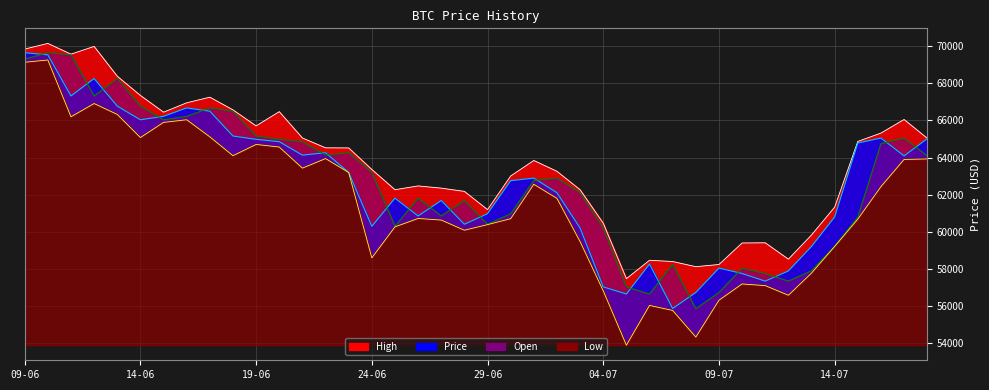

Reading left to right, transcribe all the data shown in this chart.

High: 18-07=65040.1	17-07=66051.5	16-07=65319.5	15-07=64869.5	14-07=61326.9	13-07=59826.5	12-07=58520.9	11-07=59404.4	10-07=59393.8	09-07=58234.0	08-07=58115.8	07-07=58394.6	06-07=58462.0	05-07=57471.1	04-07=60463.0	03-07=62263.6	02-07=63257.0	01-07=63842.1	30-06=63006.6	29-06=61192.8	28-06=62175.4	27-06=62351.2	26-06=62469.4	25-06=62266.0	24-06=63357.1	23-06=64518.9	22-06=64523.9	21-06=65054.9	20-06=66474.2	19-06=65706.4	18-06=66571.2	17-06=67253.8	16-06=66951.4	15-06=66446.4	14-06=67347.7	13-06=68384.6	12-06=69990.8	11-06=69573.3	10-06=70152.5	09-06=69847.8
Price: 18-07=65017.6	17-07=64089.2	16-07=65049.7	15-07=64782.4	14-07=60794.9	13-07=59209.8	12-07=57885.1	11-07=57337.3	10-07=57746.7	09-07=58039.4	08-07=56724.7	07-07=55861.1	06-07=58259.2	05-07=56641.8	04-07=57026.3	03-07=60199.3	02-07=62103.3	01-07=62890.1	30-06=62754.3	29-06=60973.4	28-06=60403.3	27-06=61685.3	26-06=60849.4	25-06=61809.4	24-06=60292.7	23-06=63196.2	22-06=64261.0	21-06=64128.5	20-06=64854.3	19-06=64980.9	18-06=65159.9	17-06=66498.8	16-06=66674.7	15-06=66223.0	14-06=66034.8	13-06=66773.1	12-06=68260.1	11-06=67319.8	10-06=69538.2	09-06=69650.6
Open: 18-07=64090.4	17-07=65052.8	16-07=64749.2	15-07=60794.7	14-07=59207.9	13-07=57897.4	12-07=57338.3	11-07=57745.9	10-07=58040.2	09-07=56721.3	08-07=55850.2	07-07=58240.2	06-07=56640.0	05-07=57025.7	04-07=60201.4	03-07=62104.9	02-07=62888.3	01-07=62768.8	30-06=60973.1	29-06=60403.7	28-06=61684.6	27-06=60848.3	26-06=61809.9	25-06=60292.0	24-06=63201.6	23-06=64261.0	22-06=64131.9	21-06=64854.3	20-06=64982.1	19-06=65159.8	18-06=66495.7	17-06=66672.9	16-06=66223.0	15-06=66034.1	14-06=66775.2	13-06=68260.6	12-06=67320.9	11-06=69537.9	10-06=69650.2	09-06=69310.5
Low: 18-07=63923.3	17-07=63897.5	16-07=62430.8	15-07=60678.8	14-07=59207.9	13-07=57770.6	12-07=56575.7	11-07=57095.0	10-07=57185.3	09-07=56306.3	08-07=54320.0	07-07=55756.3	06-07=56026.8	05-07=53883.4	04-07=56812.7	03-07=59466.6	02-07=61797.6	01-07=62558.0	30-06=60703.7	29-06=60382.8	28-06=60081.9	27-06=60629.4	26-06=60715.1	25-06=60262.2	24-06=58589.9	23-06=63195.3	22-06=63944.0	21-06=63427.9	20-06=64566.7	19-06=64705.6	18-06=64098.4	17-06=65115.4	16-06=66038.1	15-06=65895.1	14-06=65076.5	13-06=66324.3	12-06=66911.5	11-06=66197.8	10-06=69259.9	09-06=69136.7